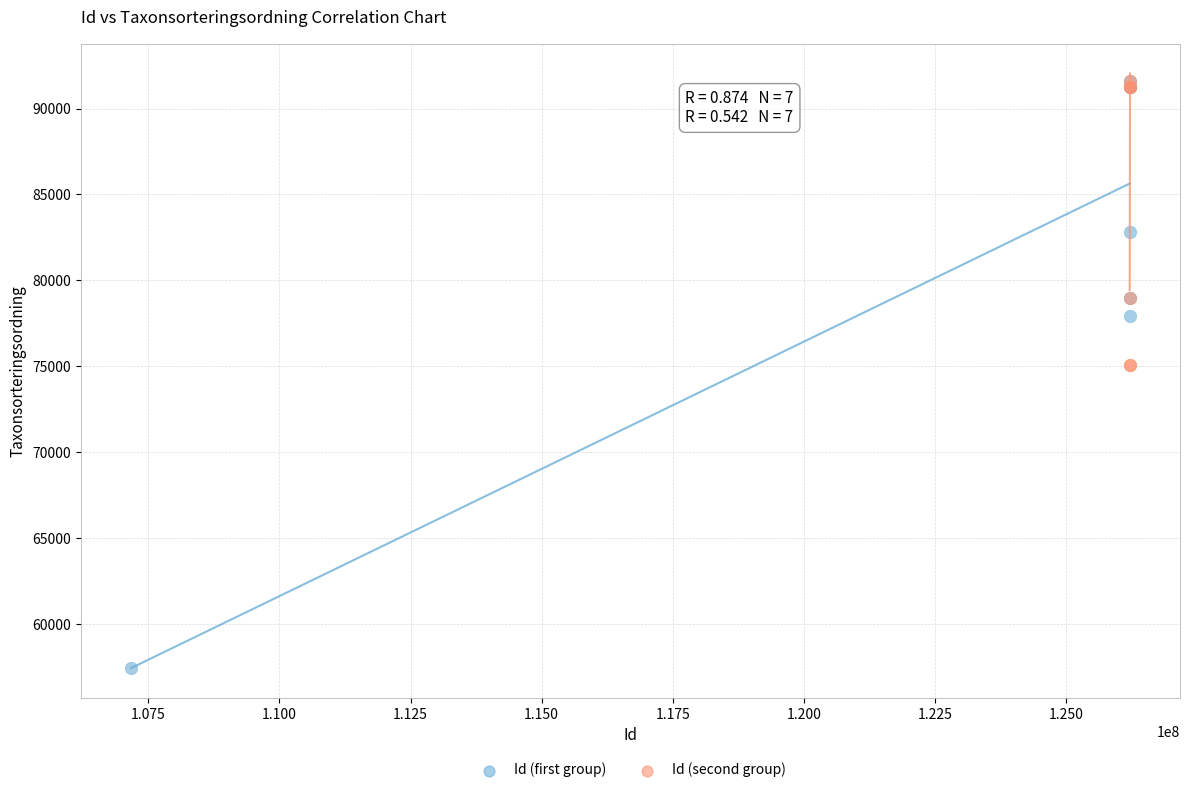

What are all the series names shown in the legend?

Id (first group), Id (second group)